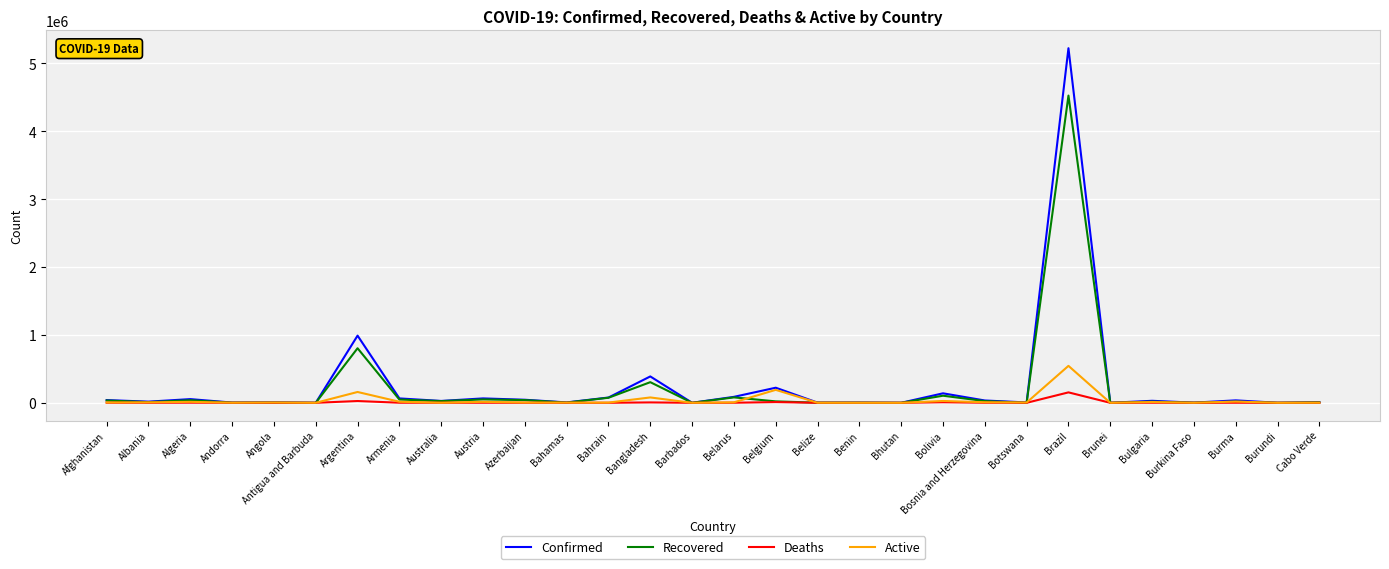

Which series has the largest range (max minus min)?

Confirmed